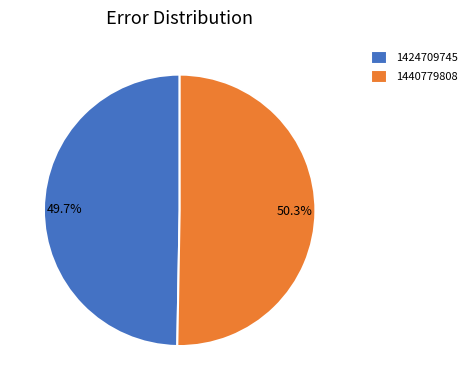

To the nearest percent, what portion does 1440779808 represent?

50%